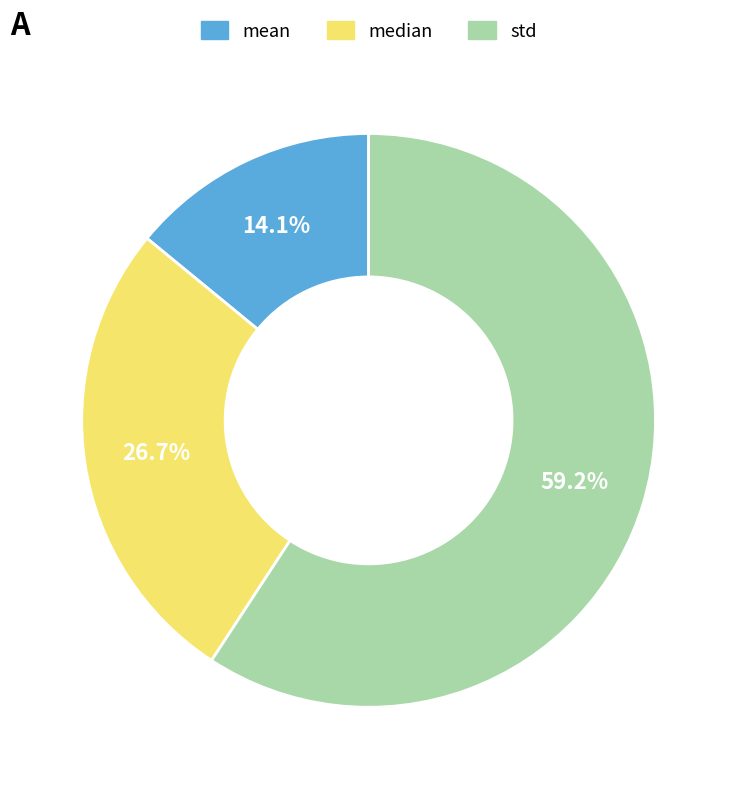

To the nearest percent, what is the difference between the mean and std slice percentages?

45%